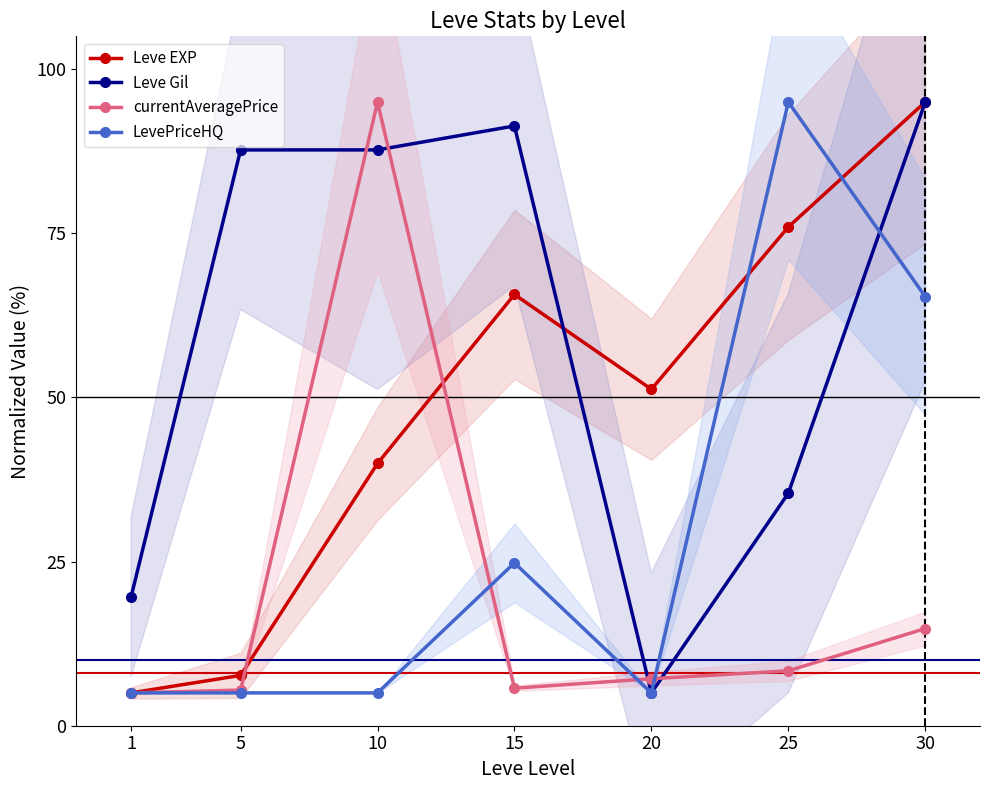

At which category does currentAveragePrice reach its first local peak?

10